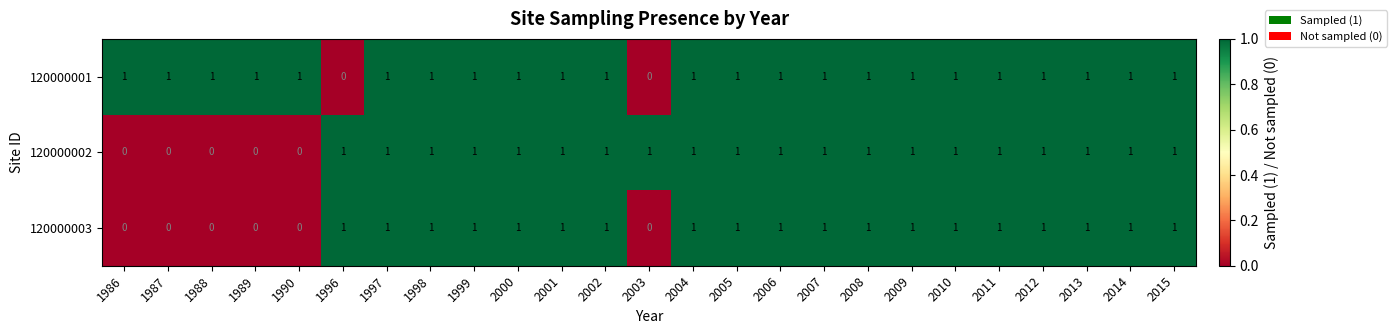

At how many categories does at least one series exceed 0?

25